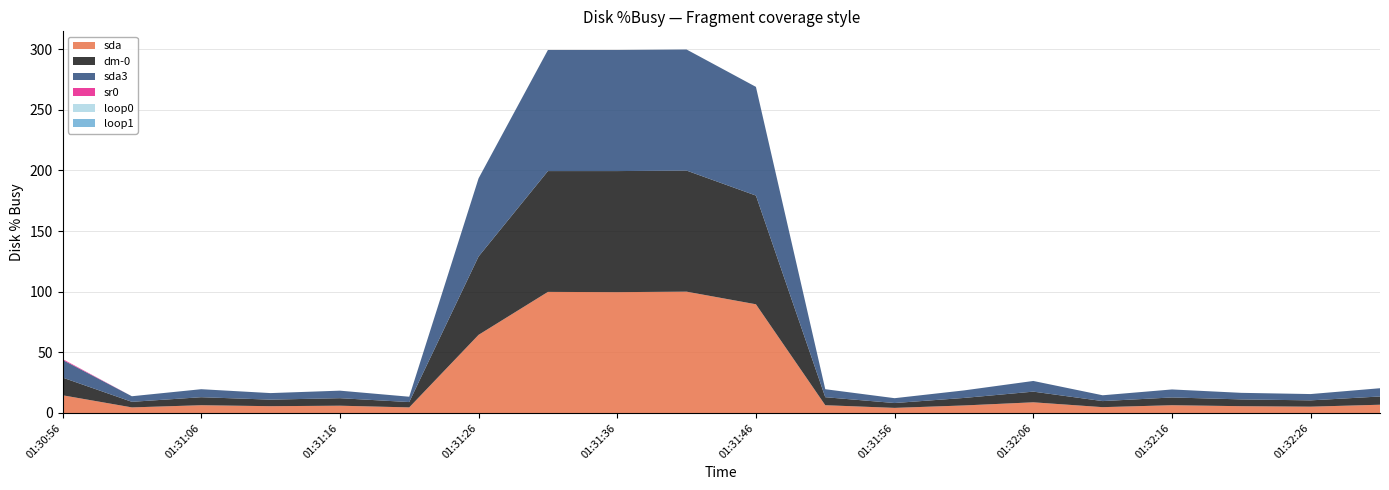

Reading left to right, extract all data points from this chart.

sda: 01:30:56=14.6	01:31:01=4.6	01:31:06=6.4	01:31:11=5.6	01:31:16=6.0	01:31:21=4.6	01:31:26=64.4	01:31:31=99.8	01:31:36=99.6	01:31:41=100.0	01:31:46=89.6	01:31:51=6.4	01:31:56=4.2	01:32:01=6.2	01:32:06=8.8	01:32:11=4.8	01:32:16=6.4	01:32:21=5.6	01:32:26=5.2	01:32:31=6.8
dm-0: 01:30:56=14.6	01:31:01=4.6	01:31:06=6.6	01:31:11=5.4	01:31:16=6.2	01:31:21=4.4	01:31:26=64.6	01:31:31=99.6	01:31:36=99.8	01:31:41=99.8	01:31:46=89.6	01:31:51=6.6	01:31:56=4.0	01:32:01=6.2	01:32:06=8.8	01:32:11=5.0	01:32:16=6.4	01:32:21=5.6	01:32:26=5.2	01:32:31=6.8
sda3: 01:30:56=14.6	01:31:01=4.6	01:31:06=6.6	01:31:11=5.4	01:31:16=6.2	01:31:21=4.4	01:31:26=64.4	01:31:31=99.8	01:31:36=99.8	01:31:41=99.8	01:31:46=89.6	01:31:51=6.6	01:31:56=4.0	01:32:01=6.2	01:32:06=8.8	01:32:11=4.8	01:32:16=6.6	01:32:21=5.4	01:32:26=5.2	01:32:31=6.8
sr0: 01:30:56=0.7	01:31:01=0.0	01:31:06=0.0	01:31:11=0.0	01:31:16=0.0	01:31:21=0.0	01:31:26=0.0	01:31:31=0.0	01:31:36=0.0	01:31:41=0.0	01:31:46=0.0	01:31:51=0.0	01:31:56=0.0	01:32:01=0.0	01:32:06=0.0	01:32:11=0.0	01:32:16=0.0	01:32:21=0.0	01:32:26=0.0	01:32:31=0.0
loop0: 01:30:56=0.0	01:31:01=0.0	01:31:06=0.0	01:31:11=0.0	01:31:16=0.0	01:31:21=0.0	01:31:26=0.0	01:31:31=0.0	01:31:36=0.0	01:31:41=0.0	01:31:46=0.0	01:31:51=0.0	01:31:56=0.0	01:32:01=0.0	01:32:06=0.0	01:32:11=0.0	01:32:16=0.0	01:32:21=0.0	01:32:26=0.0	01:32:31=0.0
loop1: 01:30:56=0.0	01:31:01=0.0	01:31:06=0.0	01:31:11=0.0	01:31:16=0.0	01:31:21=0.0	01:31:26=0.0	01:31:31=0.0	01:31:36=0.0	01:31:41=0.0	01:31:46=0.0	01:31:51=0.0	01:31:56=0.0	01:32:01=0.0	01:32:06=0.0	01:32:11=0.0	01:32:16=0.0	01:32:21=0.0	01:32:26=0.0	01:32:31=0.0